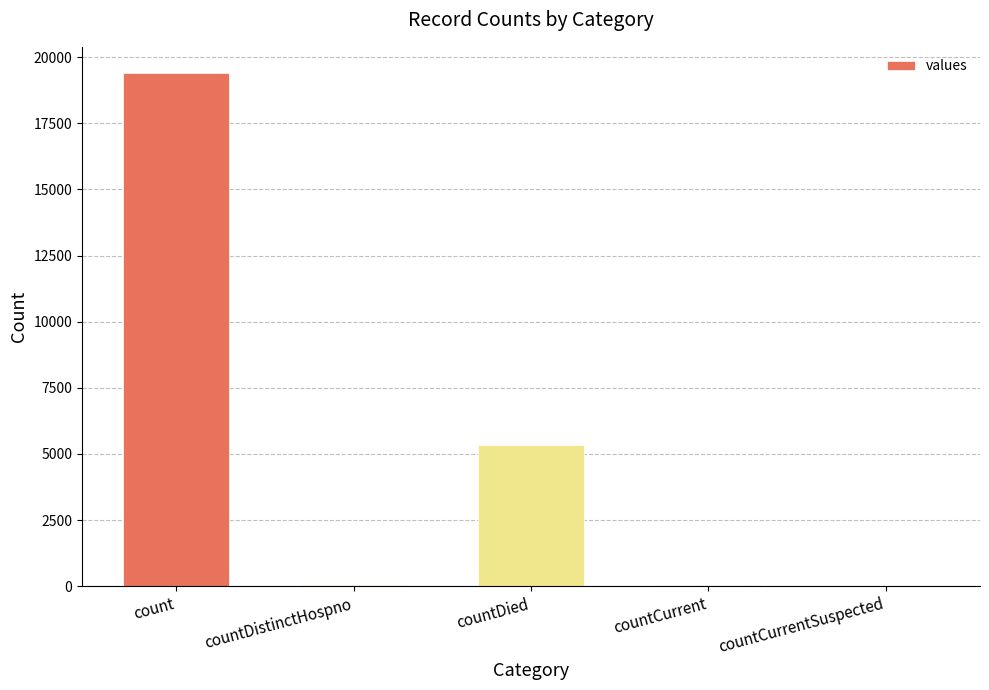

What is the sum of all values?

24875